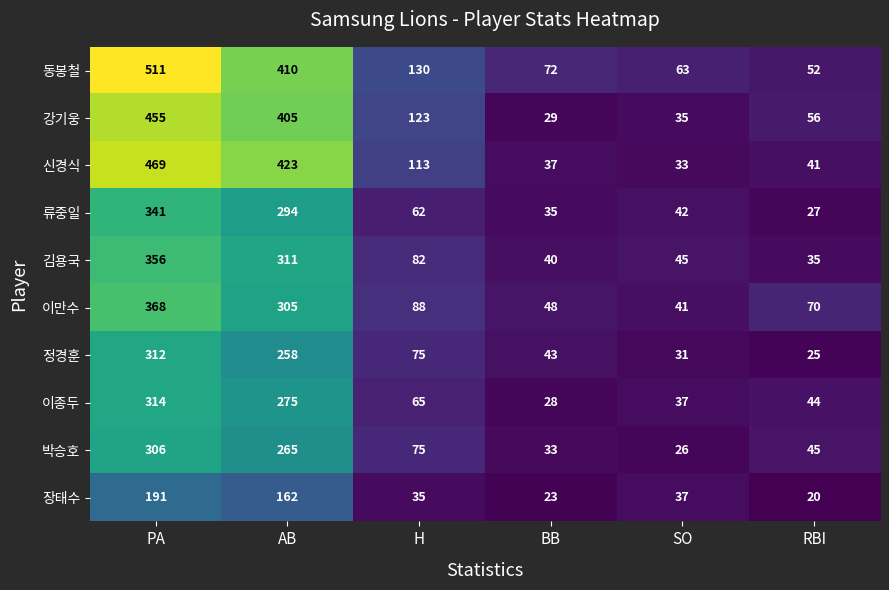

True or false: 장태수 has a value of 37 at SO.

True